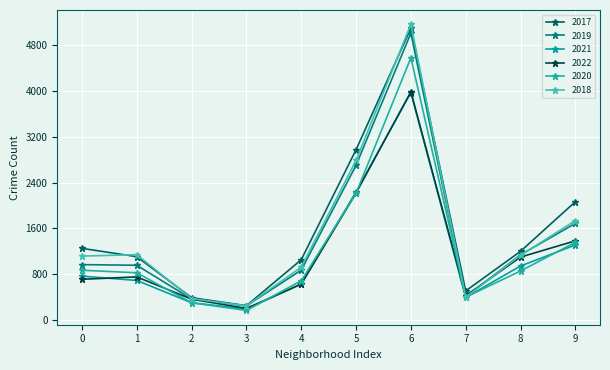

Does the chart have visible grid lines?

Yes